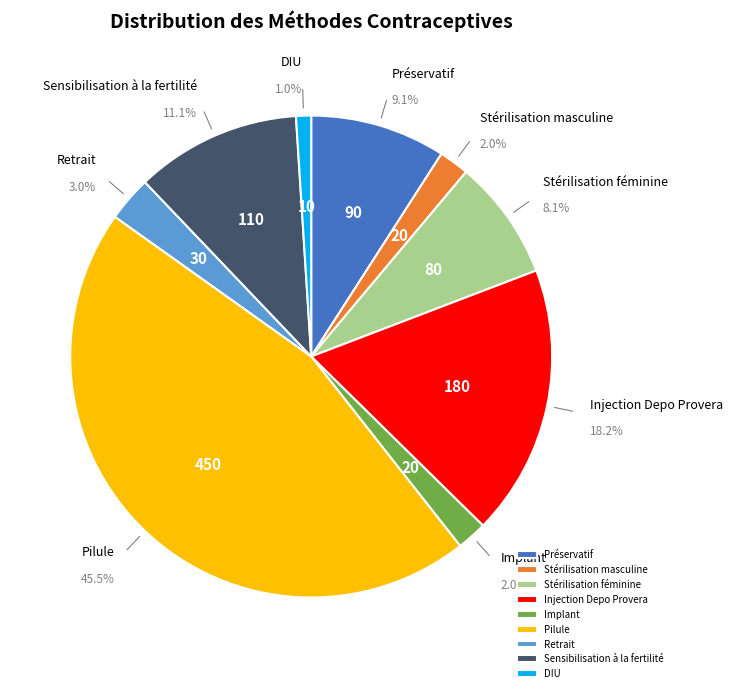

True or false: Sensibilisation à la fertilité accounts for 1% of the total.

False